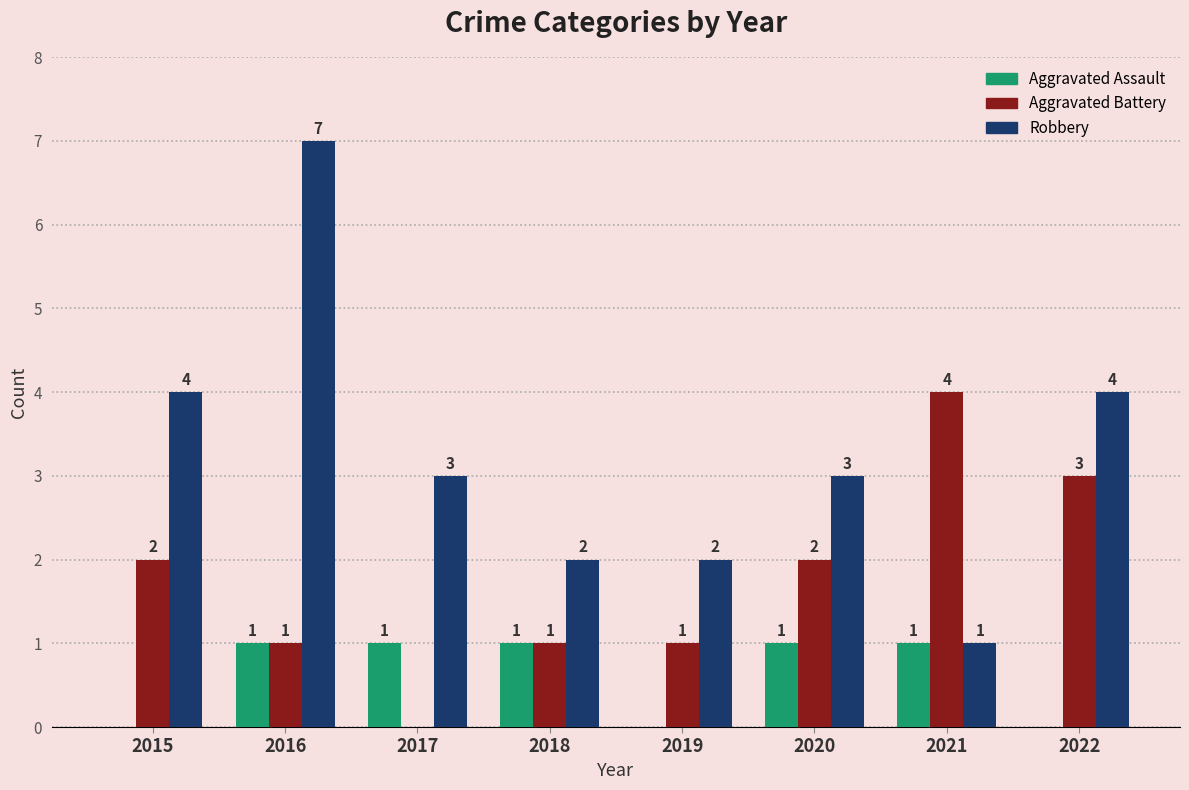

How many values in Aggravated Assault are above zero?

5